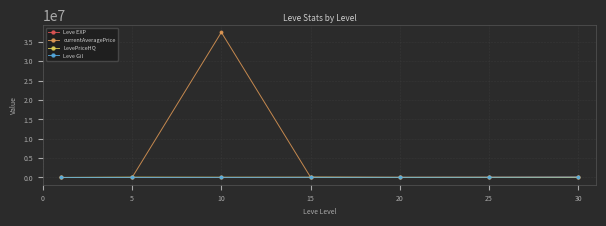

What is the value of the currentAveragePrice point at the 3rd from the left?

37500030